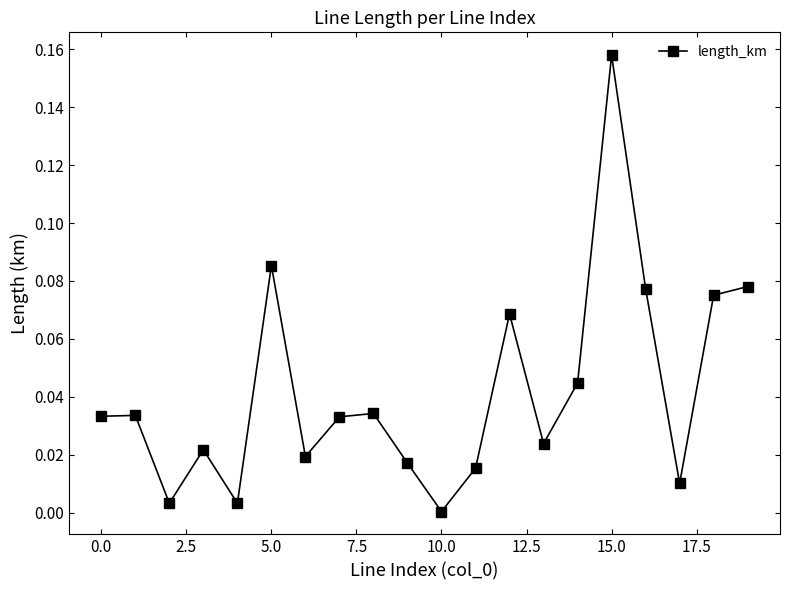

How many interior local valleys (lower than both neighbors) does the data have?

6